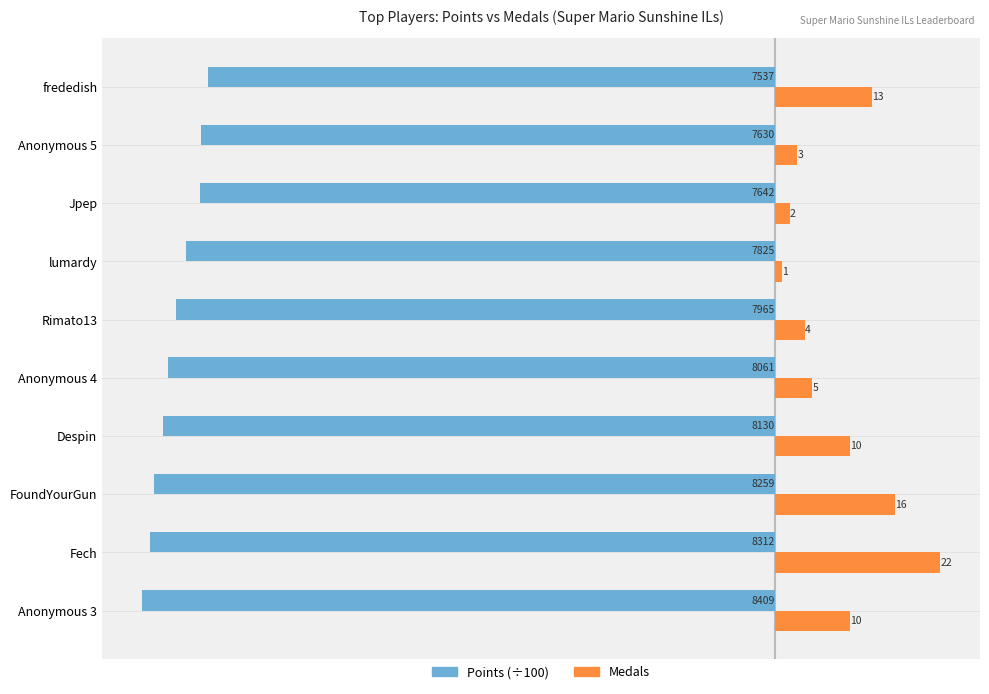

Which series has the widest spread of values?

Medals